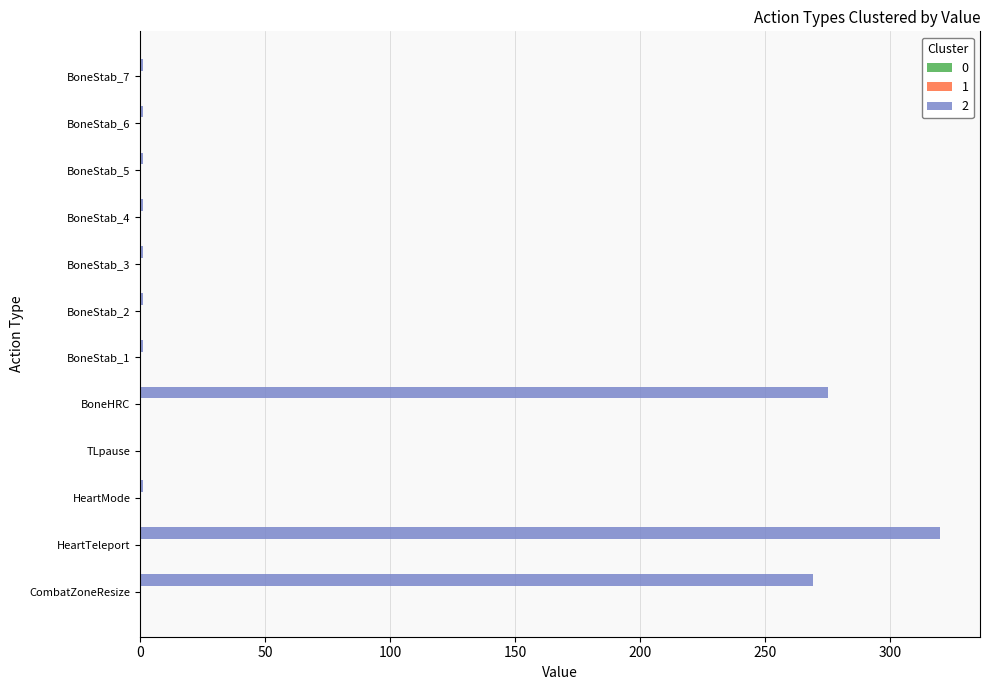

Which label corresponds to the largest value in the chart?

HeartTeleport